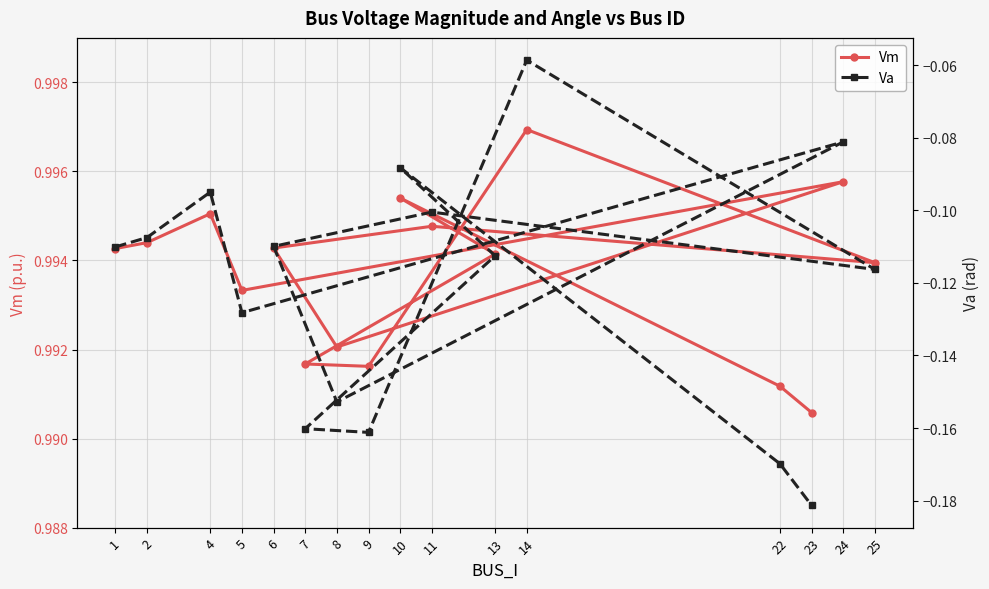

In Vm, how many points are higher than both neighbors (excluding endpoints)?

5